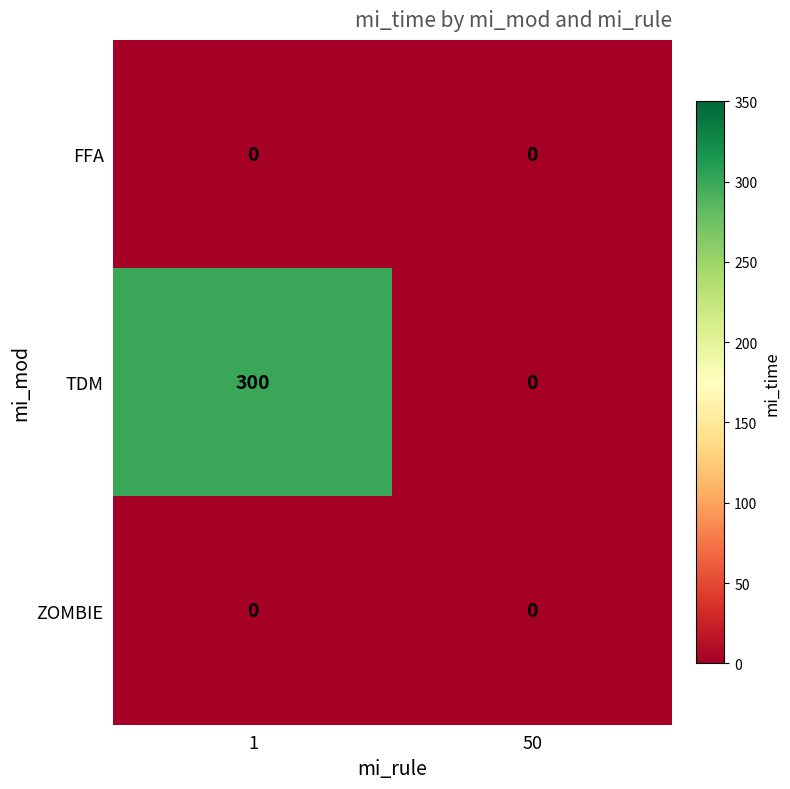

Reading left to right, transcribe all the data shown in this chart.

FFA: 1=0	50=0
TDM: 1=300	50=0
ZOMBIE: 1=0	50=0